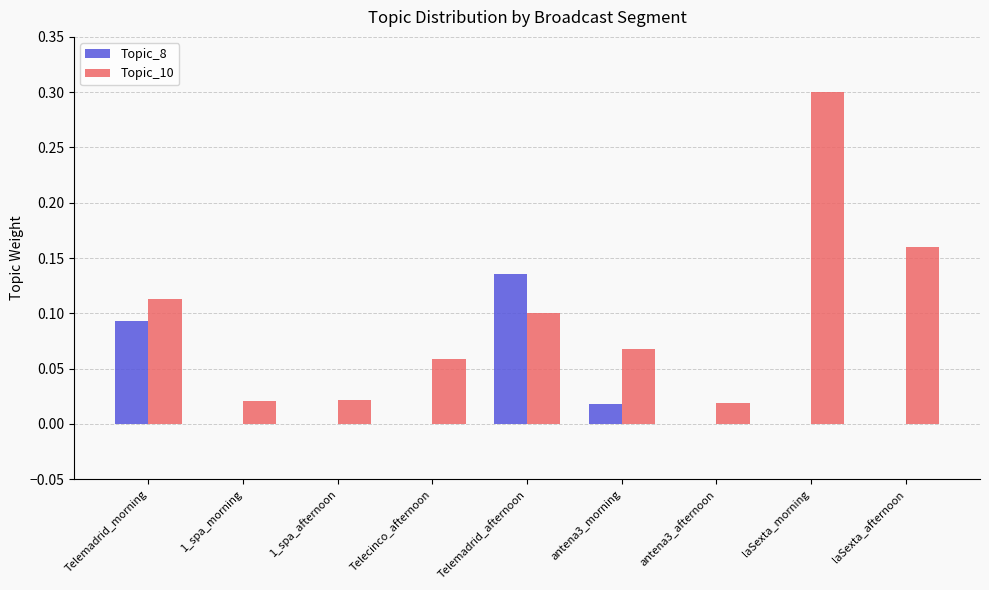

At which label does Topic_10 reach its peak?

laSexta_morning